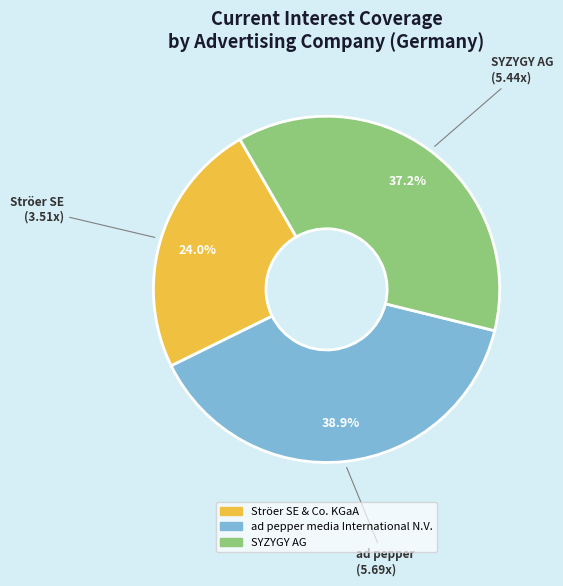

Rank the categories by value from highest to lowest.

ad pepper (5.69x), SYZYGY AG (5.44x), Ströer SE (3.51x)